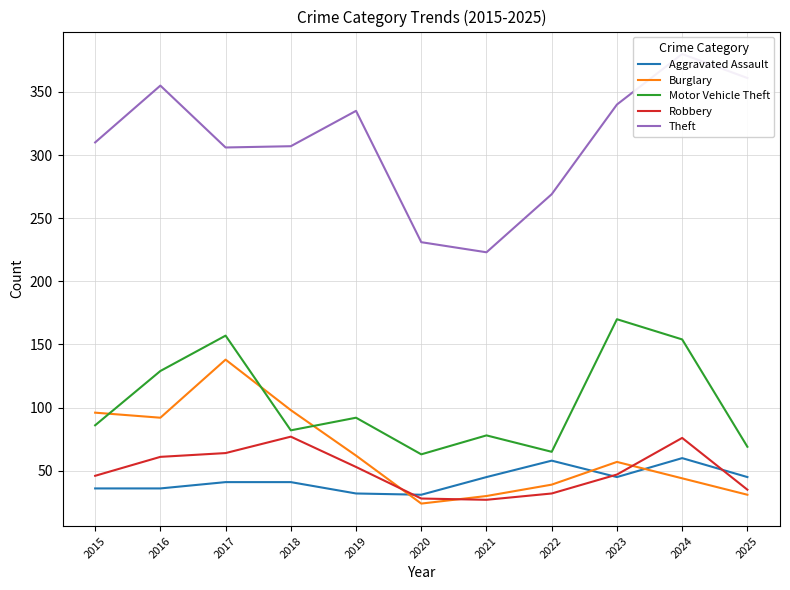

At how many categories does at least one series exceed 117?

11